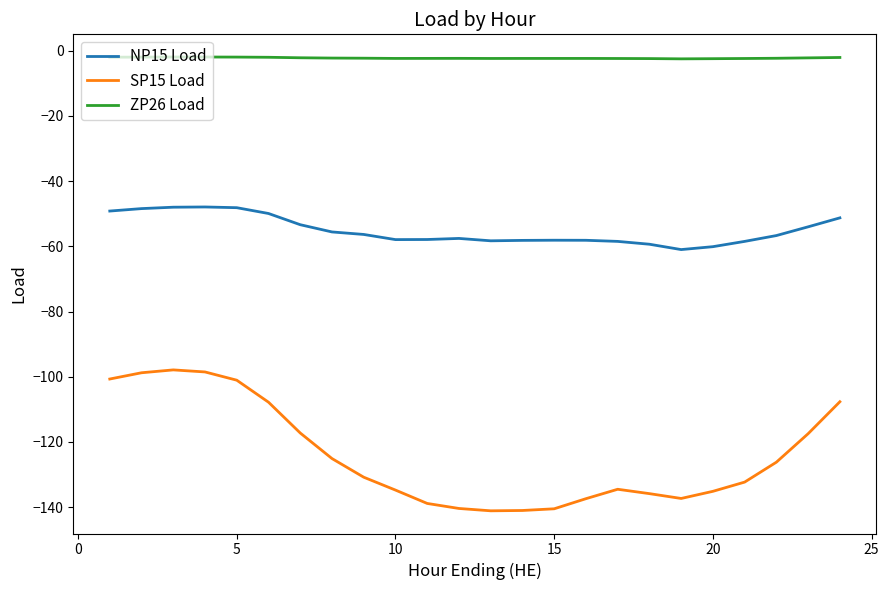

Rank the series by their average value, from highest to lowest.

ZP26 Load, NP15 Load, SP15 Load